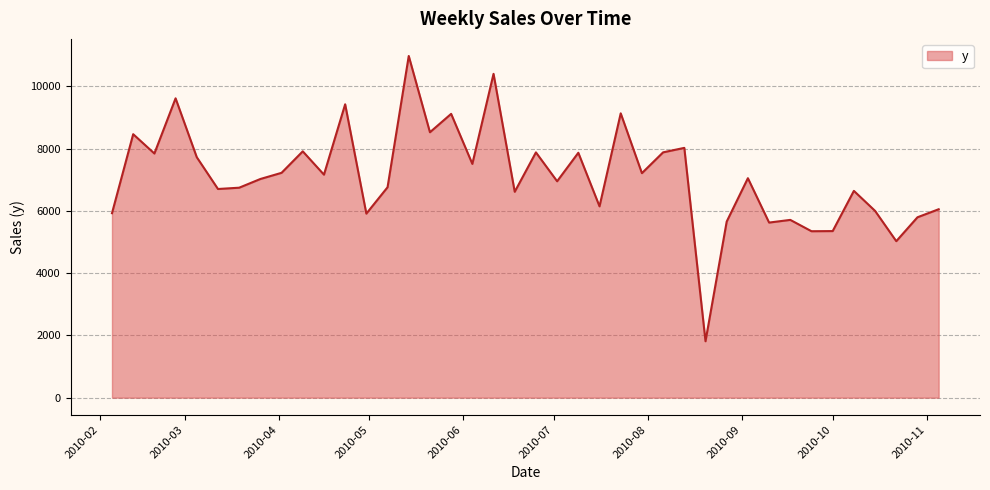

What is the maximum value shown in the chart?

10977.2